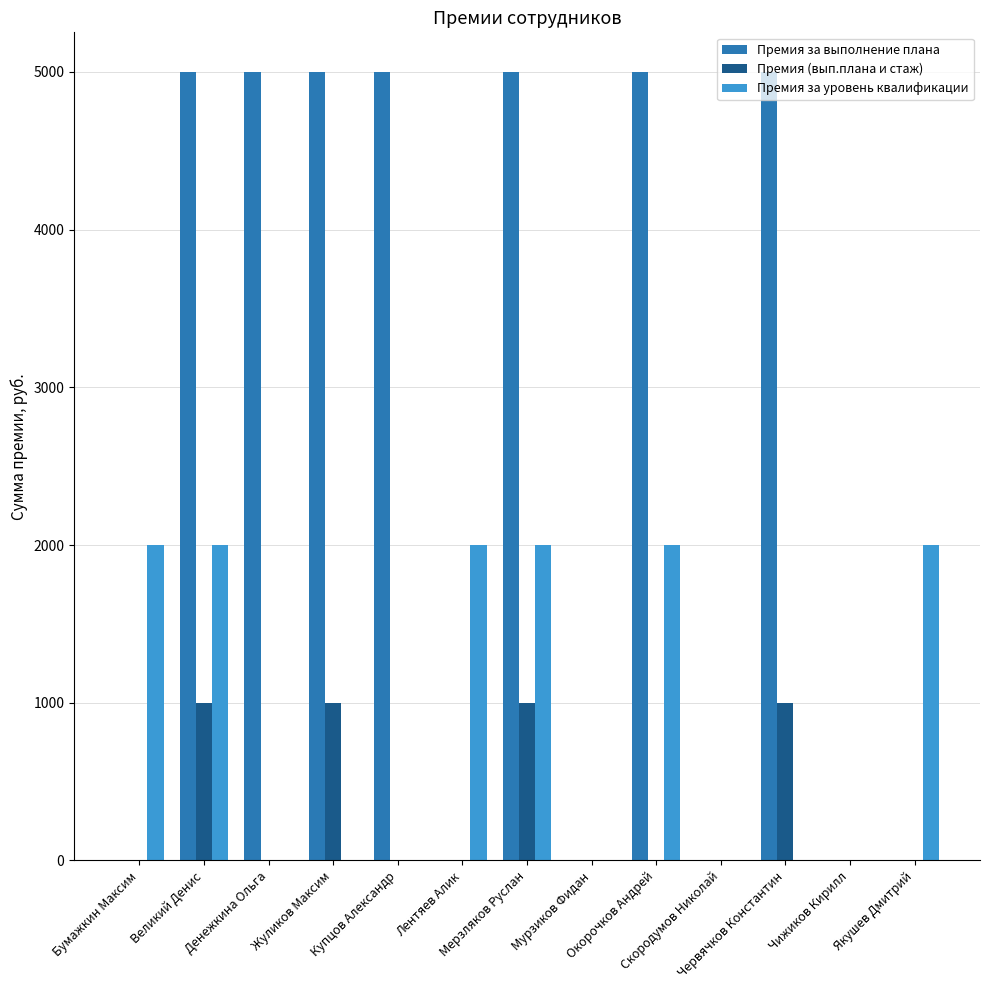

Which series changed the most between Бумажкин Максим and Чижиков Кирилл?

Премия за уровень квалификации